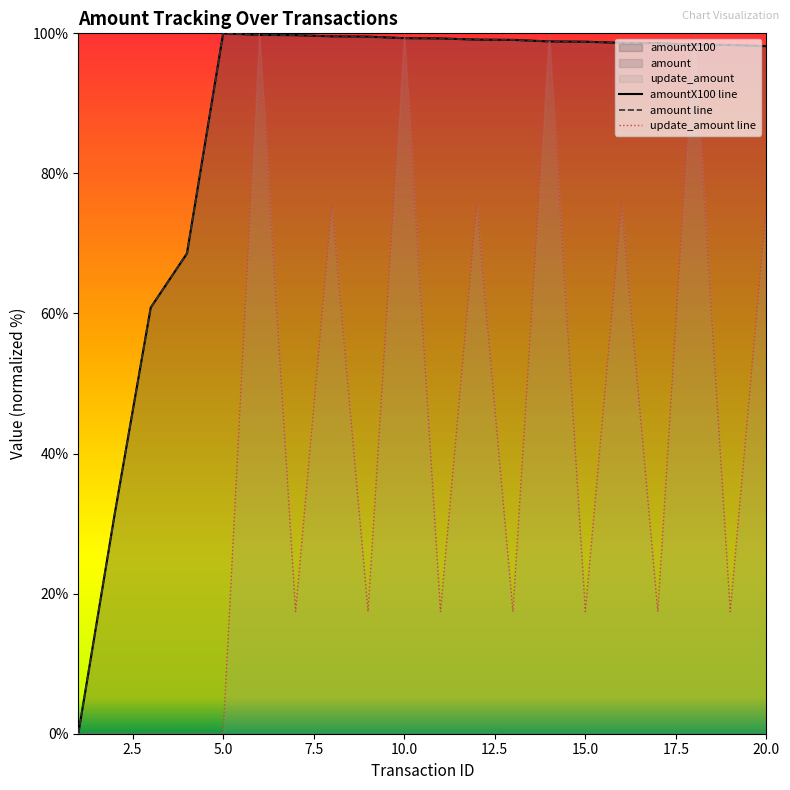

How many intersections are there between update_amount and amountX100?

8